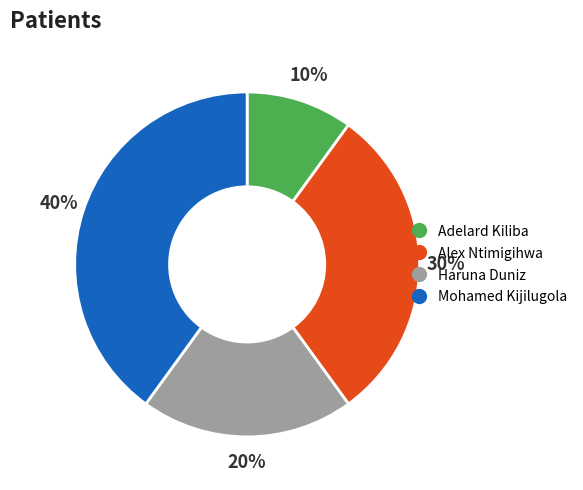

Does Alex Ntimigihwa represent more than half of the total?

No